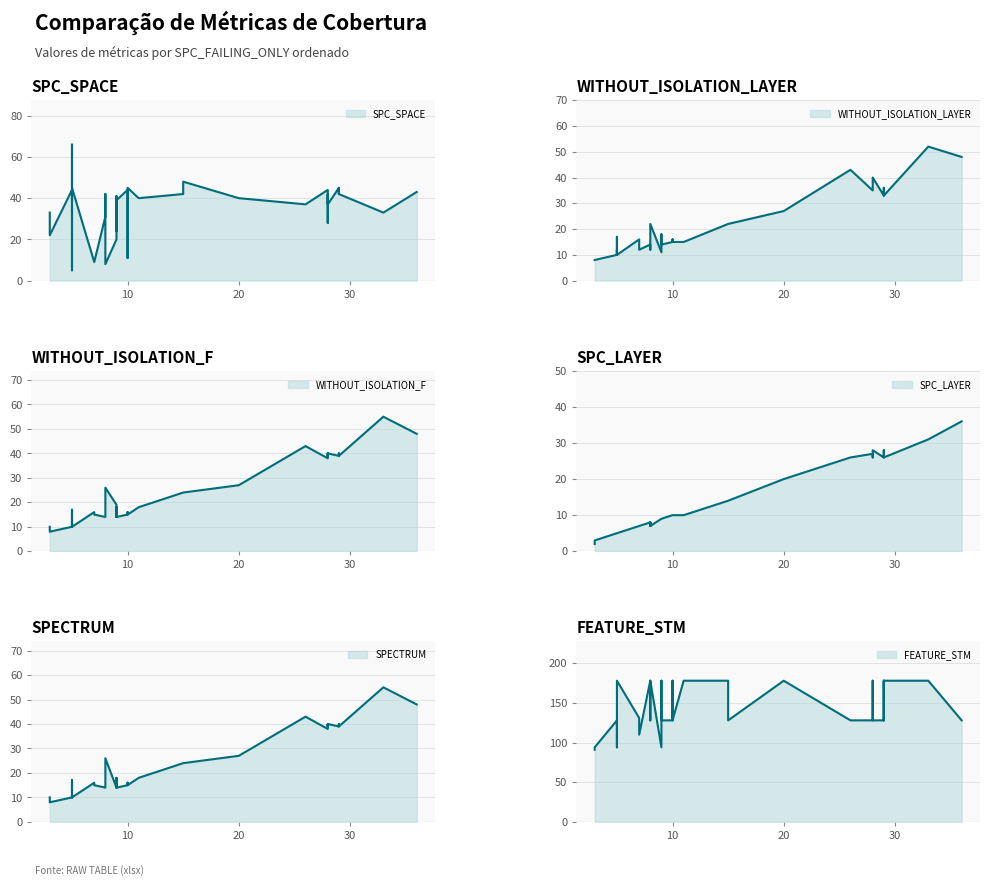

The value of SPECTRUM at 2 is 8. True or false?

False